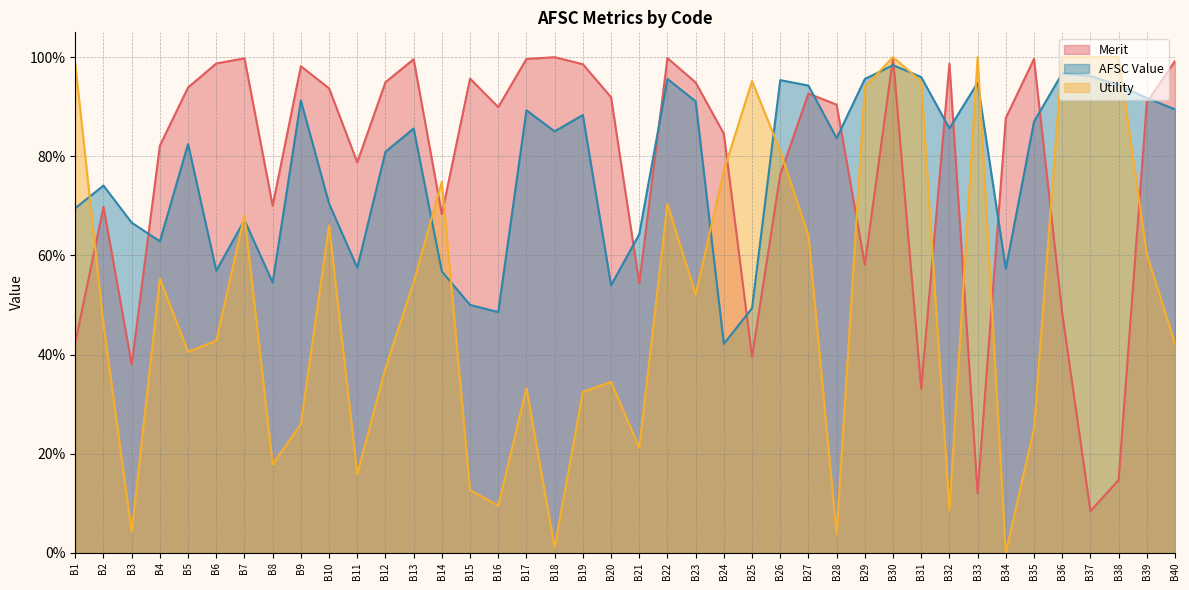

True or false: Merit has a value of 0.4 at B25.

True